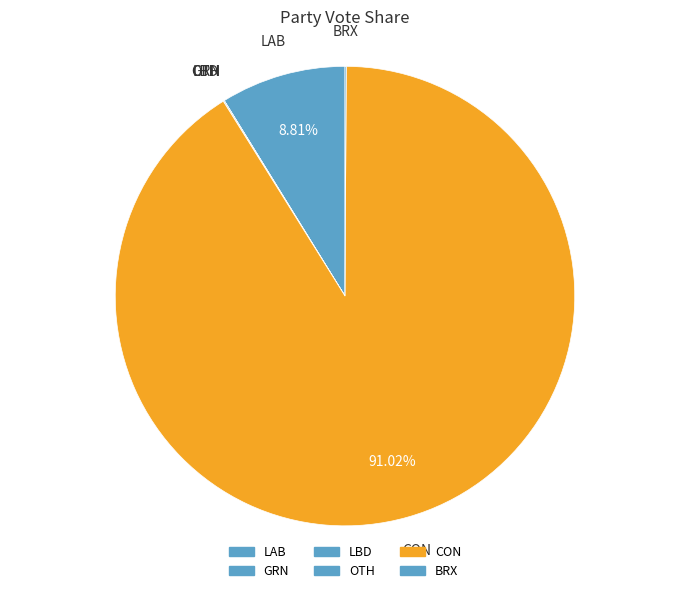

Which slice represents more than half of the pie?

CON